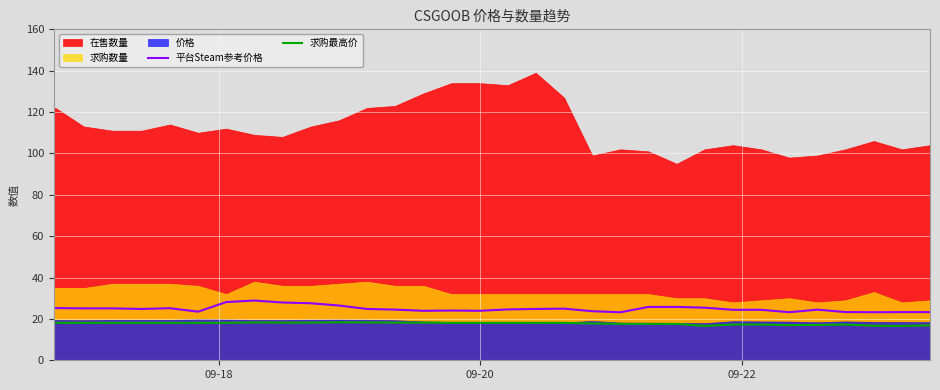

True or false: 平台Steam参考价格 and 求购最高价 cross at least once.

False